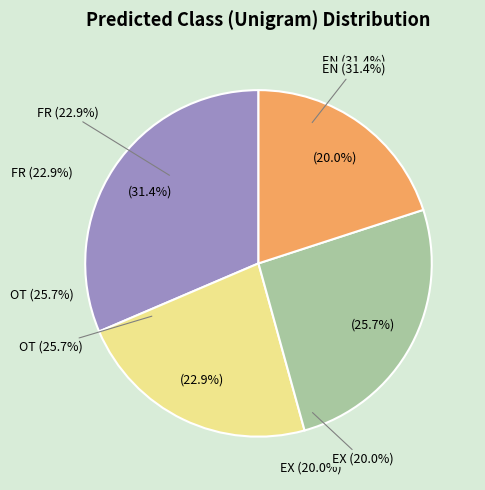

Count the number of slices in the pie.

4